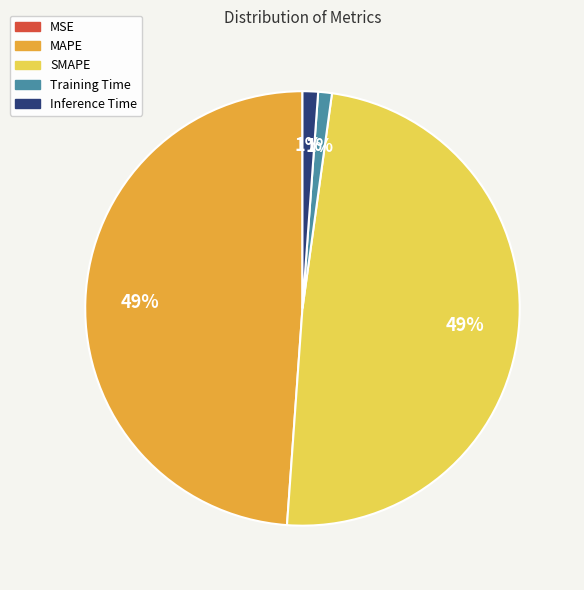

Is it true that MAPE is 49% of the pie?

True